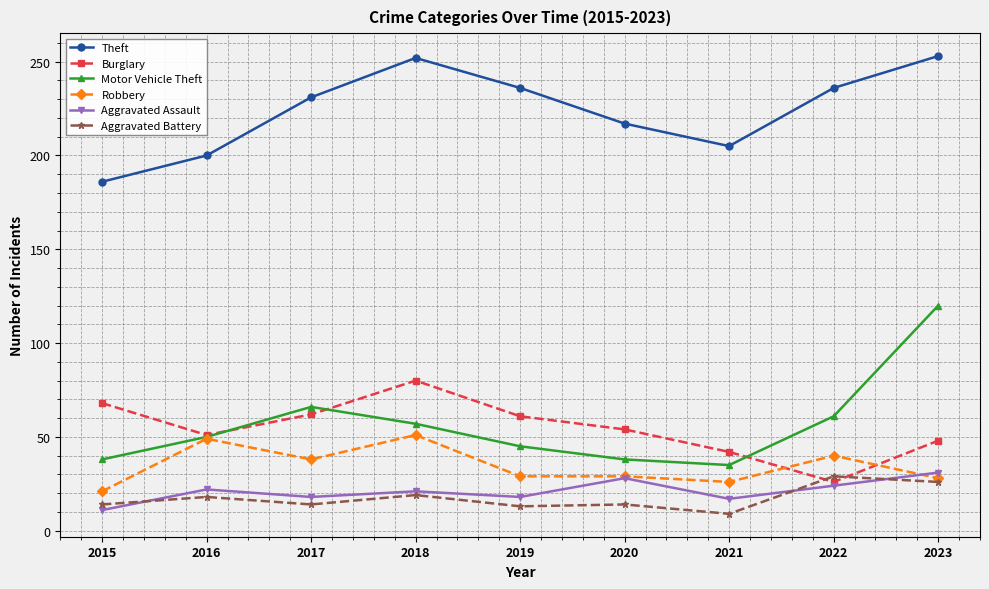

At how many categories does at least one series exceed 227?

5